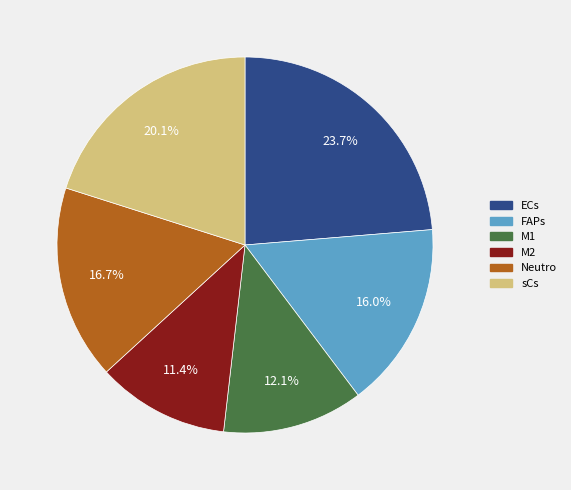

Which has a higher value, Neutro or sCs?

sCs